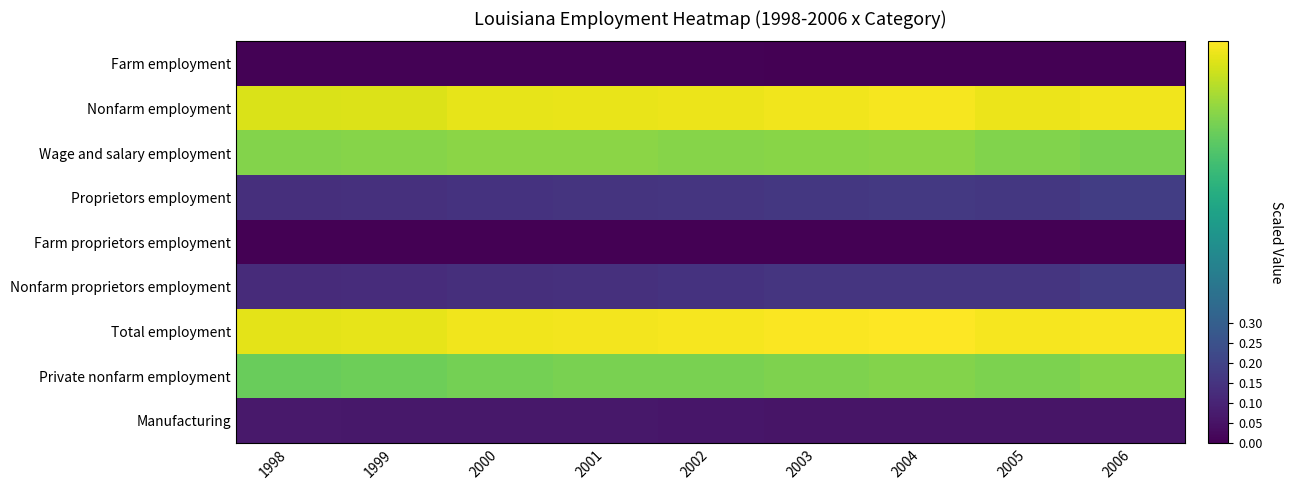

Reading left to right, transcribe all the data shown in this chart.

Farm employment: 1998=0.0	1999=0.0	2000=0.0	2001=0.0	2002=0.0	2003=0.0	2004=0.0	2005=0.0	2006=0.0
Nonfarm employment: 1998=0.9	1999=0.9	2000=1.0	2001=1.0	2002=1.0	2003=1.0	2004=1.0	2005=1.0	2006=1.0
Wage and salary employment: 1998=0.8	1999=0.8	2000=0.8	2001=0.8	2002=0.8	2003=0.8	2004=0.8	2005=0.8	2006=0.8
Proprietors employment: 1998=0.1	1999=0.1	2000=0.1	2001=0.2	2002=0.2	2003=0.2	2004=0.2	2005=0.2	2006=0.2
Farm proprietors employment: 1998=0.0	1999=0.0	2000=0.0	2001=0.0	2002=0.0	2003=0.0	2004=0.0	2005=0.0	2006=0.0
Nonfarm proprietors employment: 1998=0.1	1999=0.1	2000=0.1	2001=0.1	2002=0.1	2003=0.2	2004=0.2	2005=0.2	2006=0.2
Total employment: 1998=1.0	1999=1.0	2000=1.0	2001=1.0	2002=1.0	2003=1.0	2004=1.0	2005=1.0	2006=1.0
Private nonfarm employment: 1998=0.8	1999=0.8	2000=0.8	2001=0.8	2002=0.8	2003=0.8	2004=0.8	2005=0.8	2006=0.8
Manufacturing: 1998=0.1	1999=0.1	2000=0.1	2001=0.1	2002=0.1	2003=0.1	2004=0.1	2005=0.1	2006=0.1